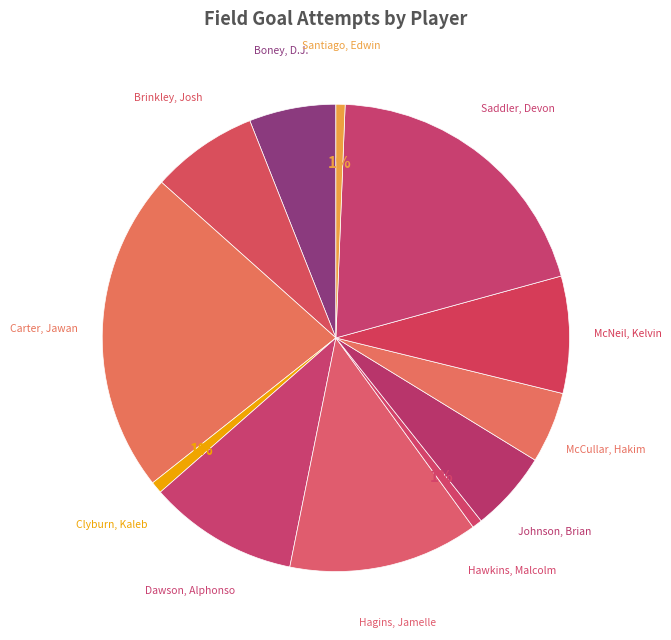

Which category has the biggest portion of the pie?

Carter, Jawan